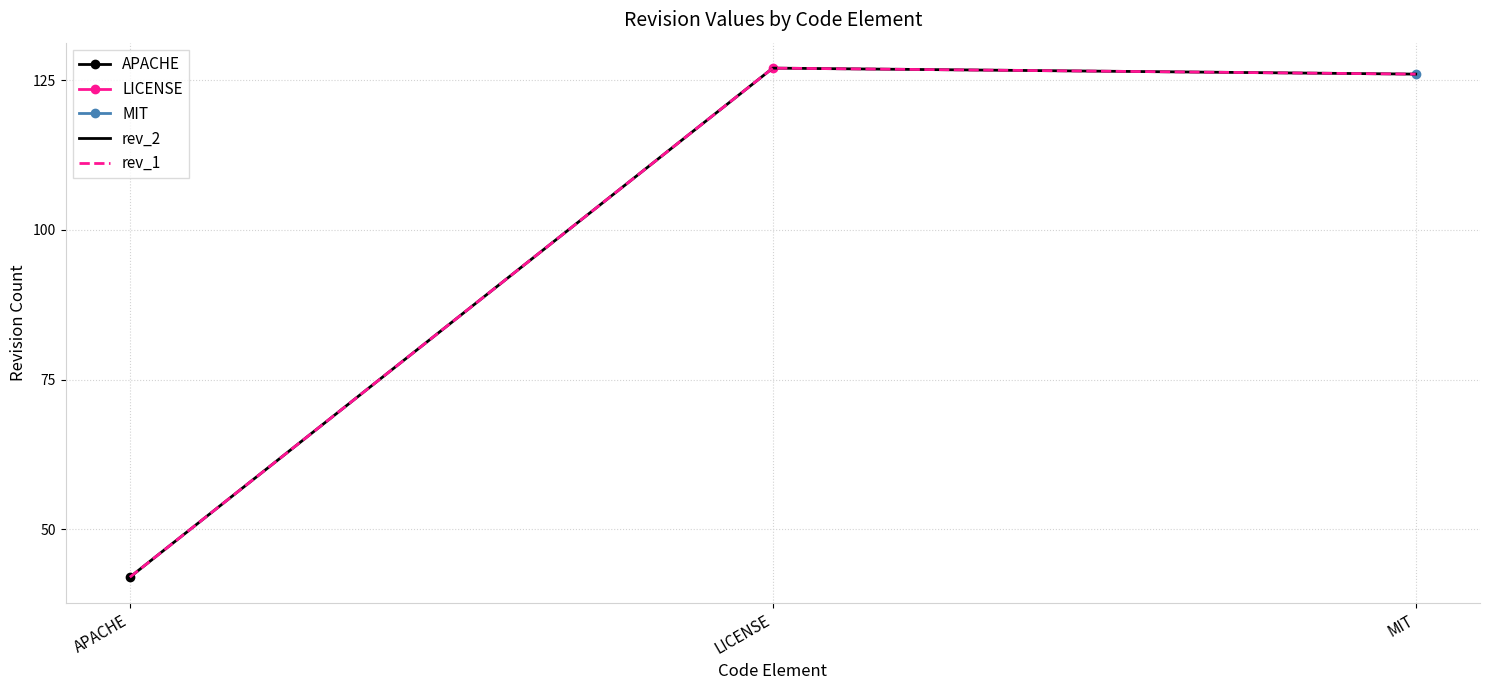

Which series has the largest total across all categories?

rev_2